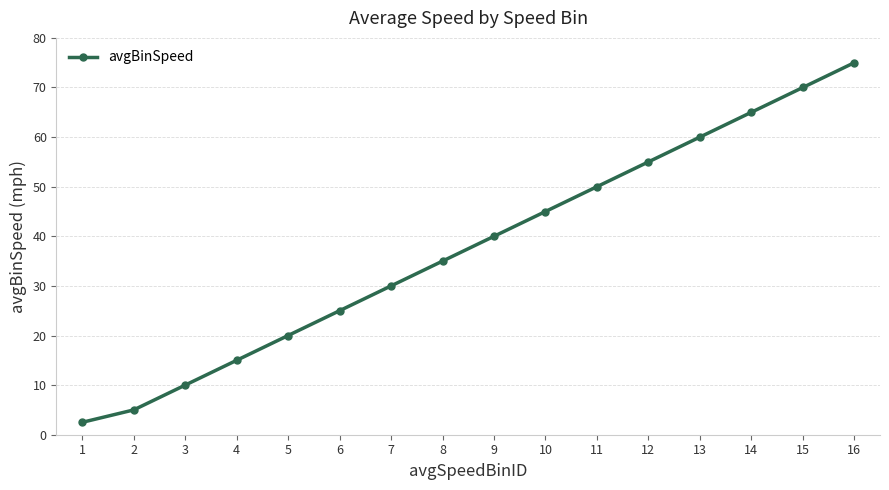

What is the minimum value shown in the chart?

2.5